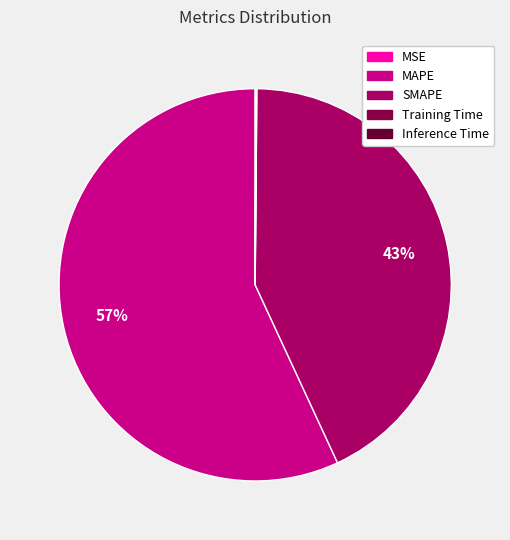

Which category accounts for the majority?

MAPE